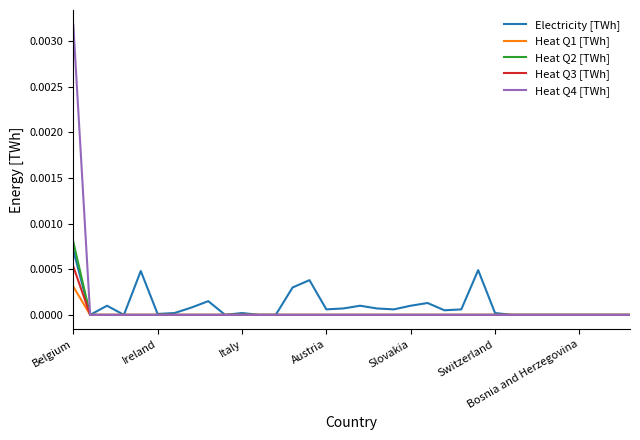

Which category has the highest value in the Electricity [TWh] series?

Belgium